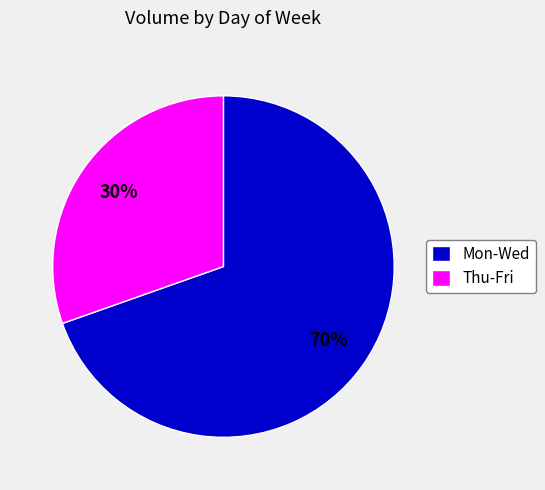

The Mon-Wed slice represents 70% of the pie. True or false?

True